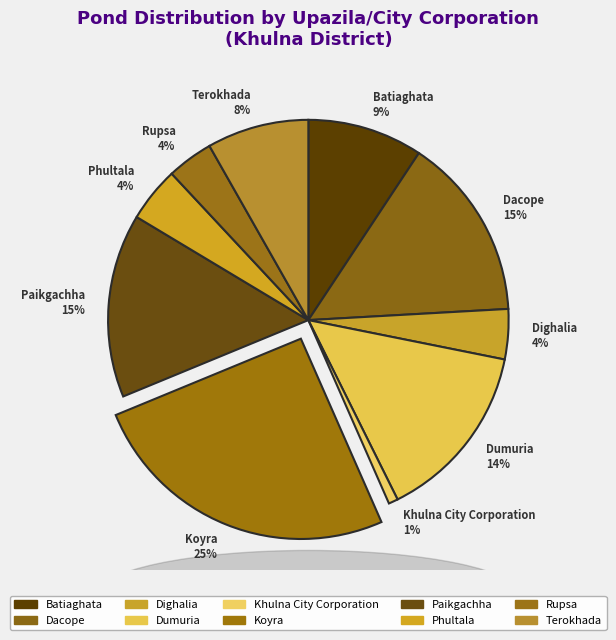

Between Khulna City Corporation and Dumuria, which is larger?

Dumuria